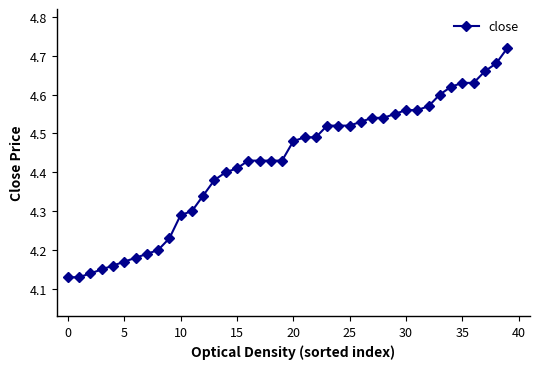

Count the values in the range 4 to 5.

40